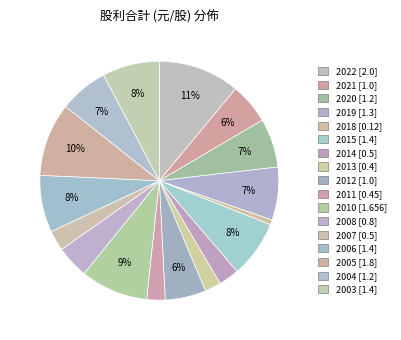

The 2015 slice represents 8% of the pie. True or false?

True